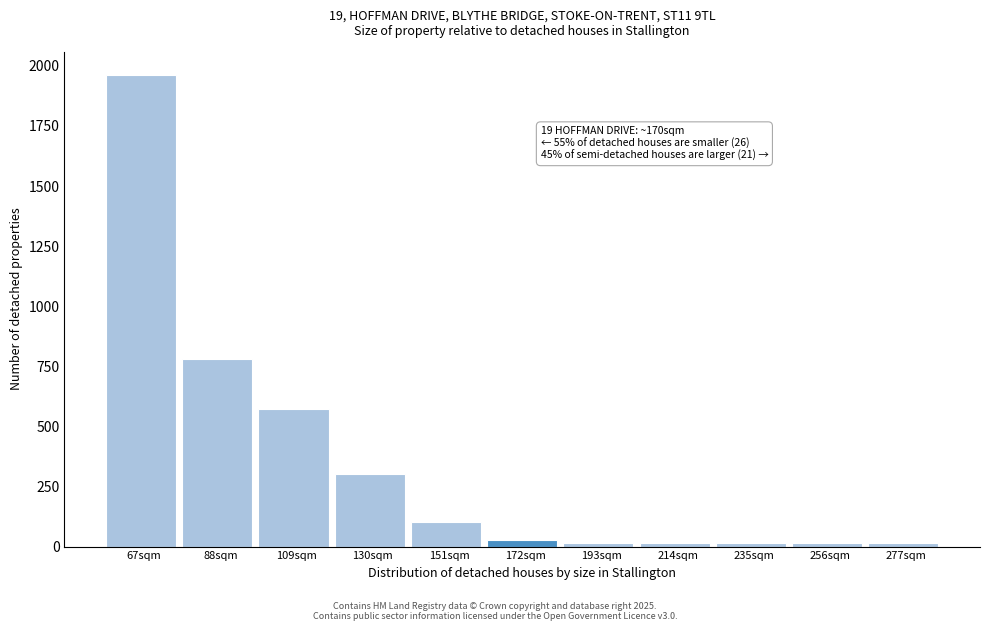

At which label is the value closest to 987?

88sqm